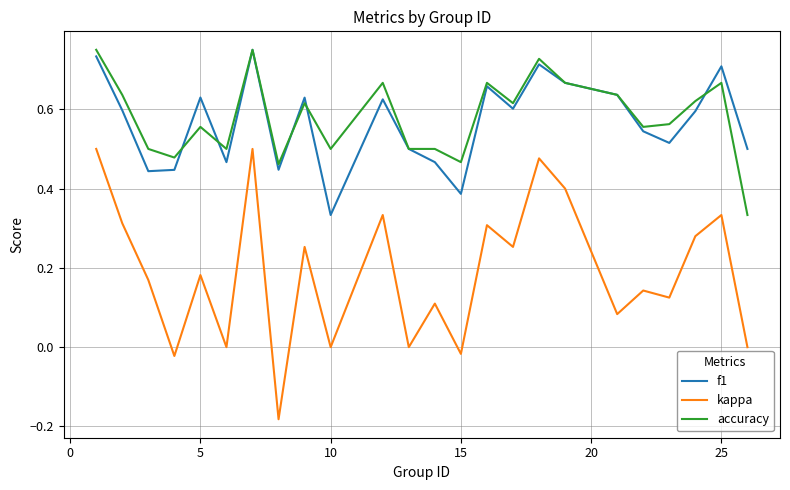

True or false: kappa and accuracy cross at least once.

False